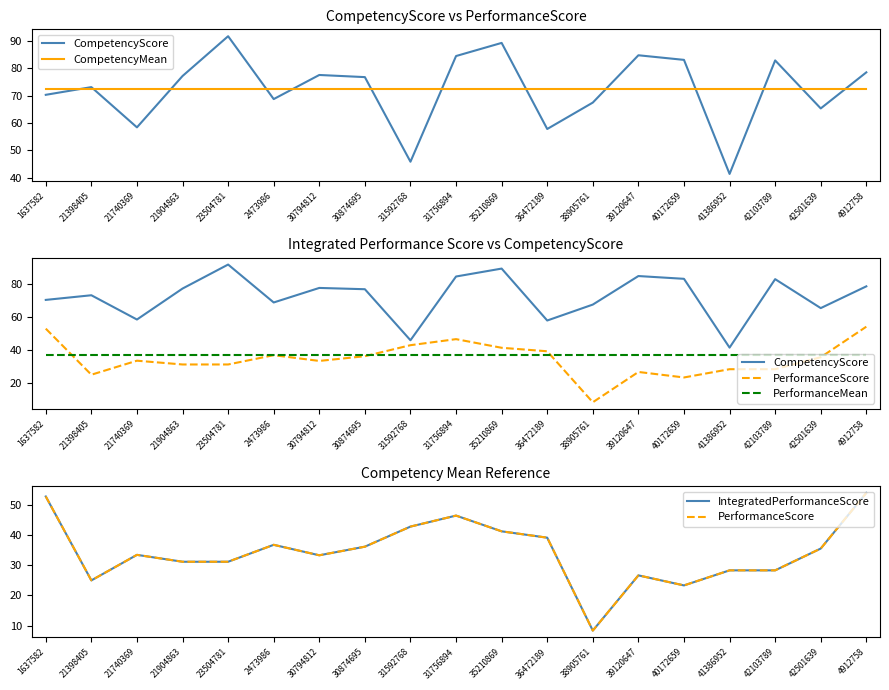

At which label does CompetencyScore reach its minimum?

41386952